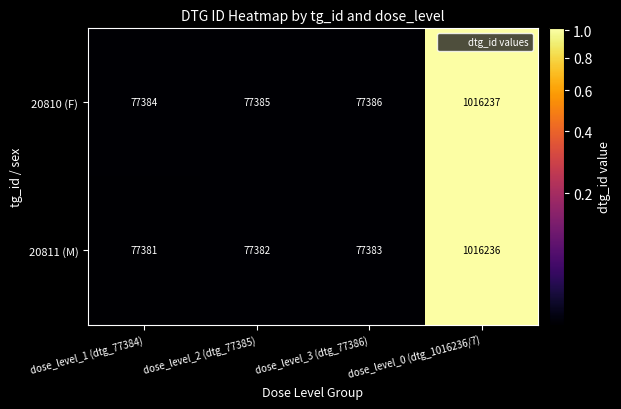

Which series has the largest total across all categories?

20810 (F)